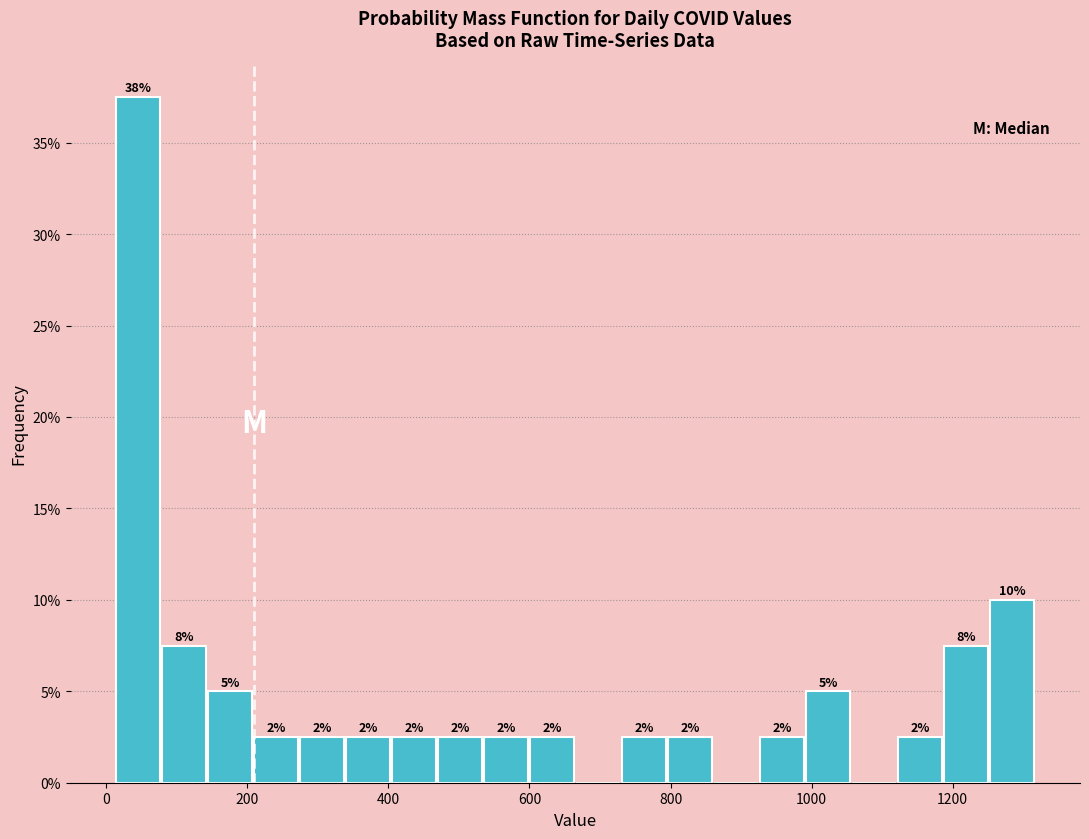

Around what value on the x-axis is the tallest bar? Give the approximate position of its centre, as read against the axis.

40